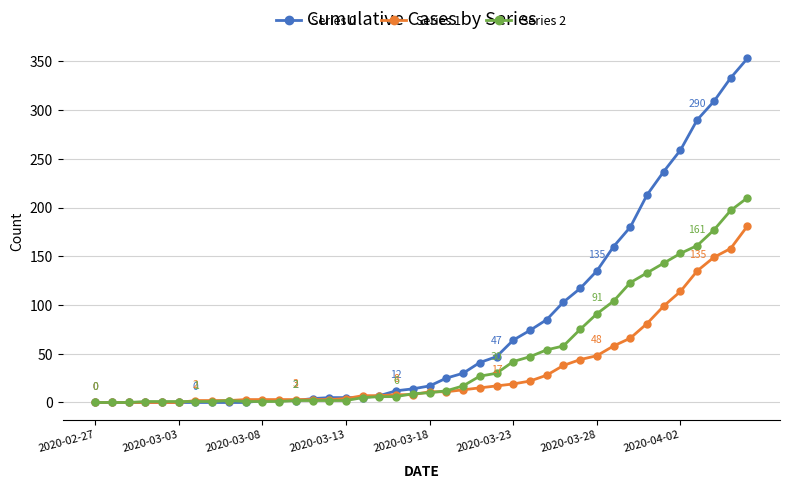

Does the chart display data point markers on the line(s)?

Yes